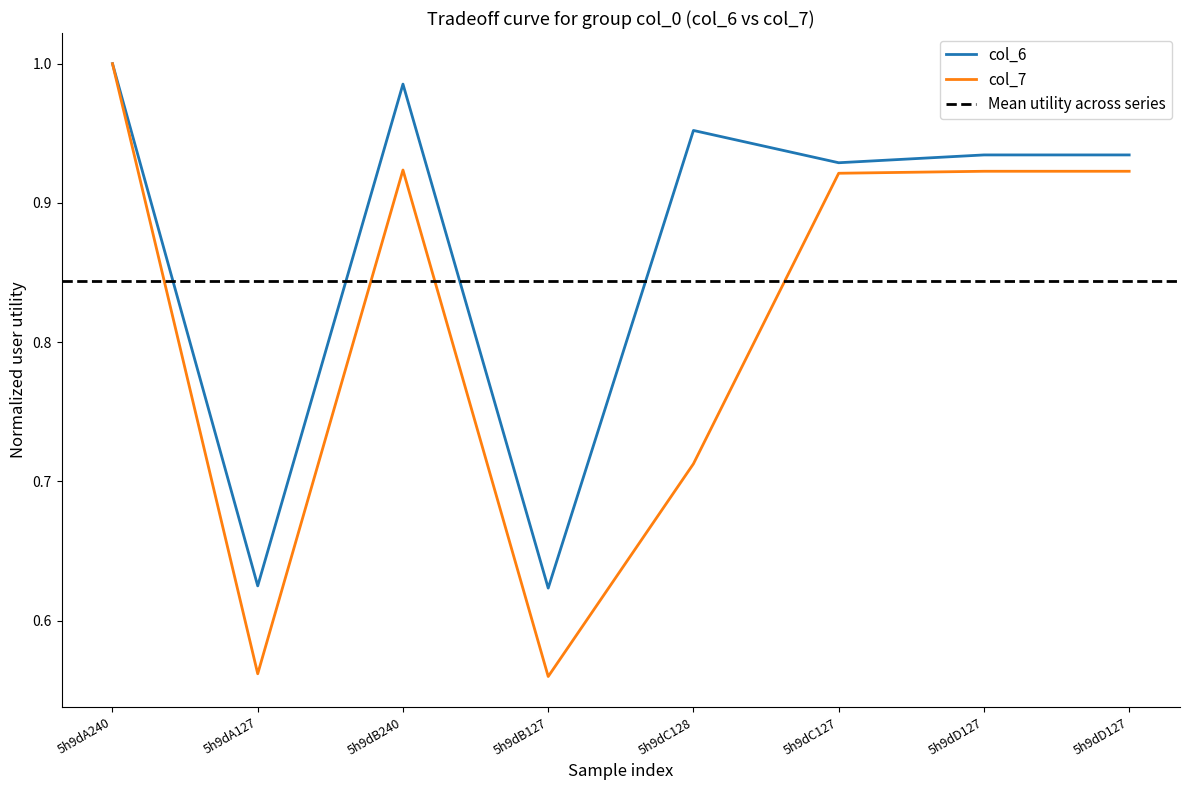

What is the difference between the maximum and minimum values in the col_7 series?

0.4